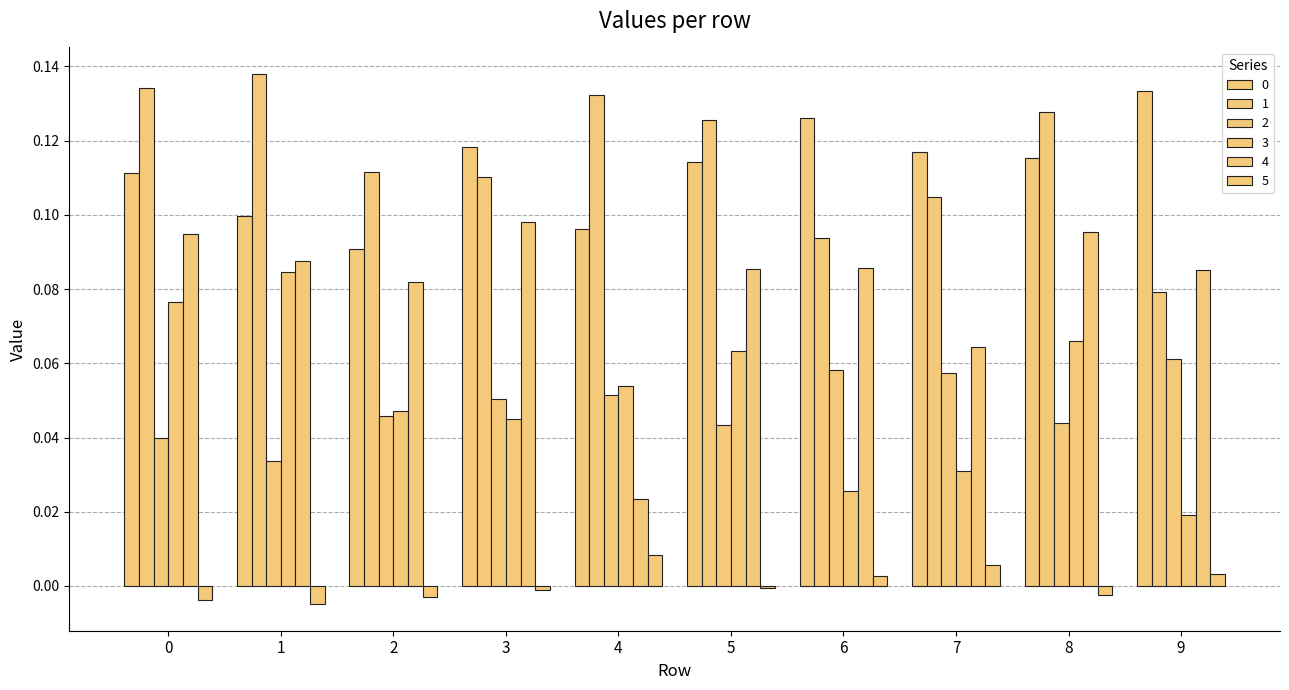

What is the difference between the second highest and second lowest values in the 3 series?

0.1